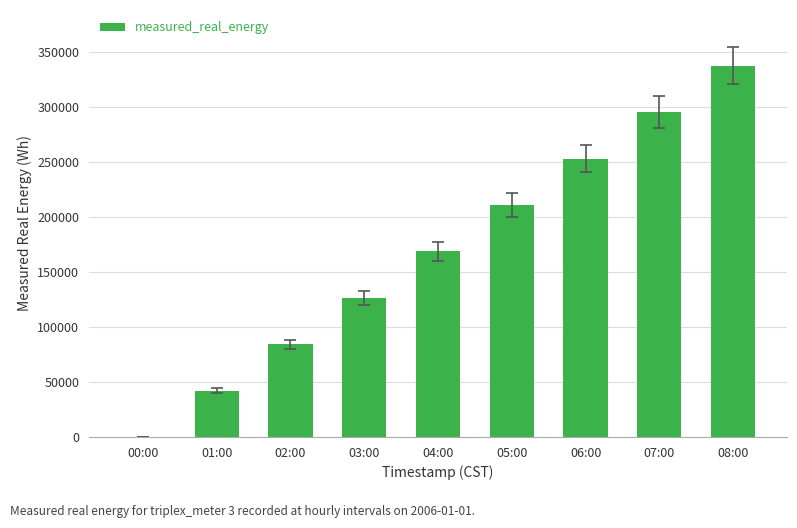

What is the change in value from 02:00 to 03:00?

+42161.4